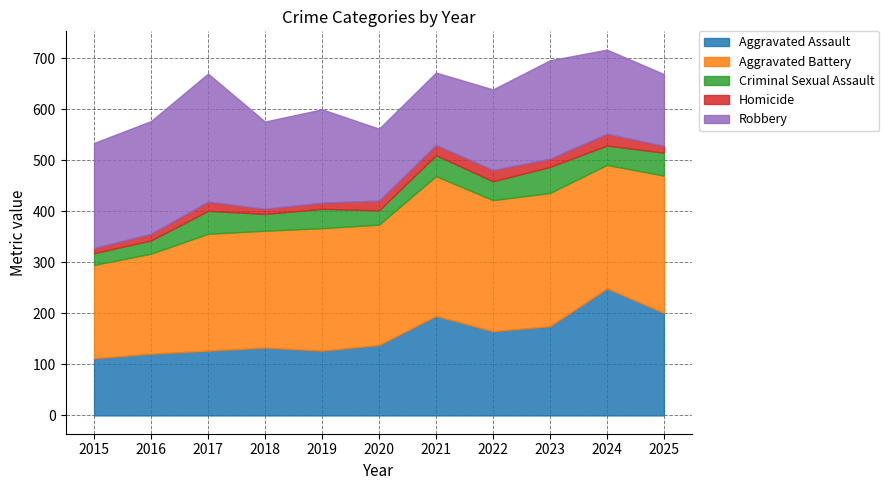

True or false: Aggravated Battery and Homicide cross at least once.

False